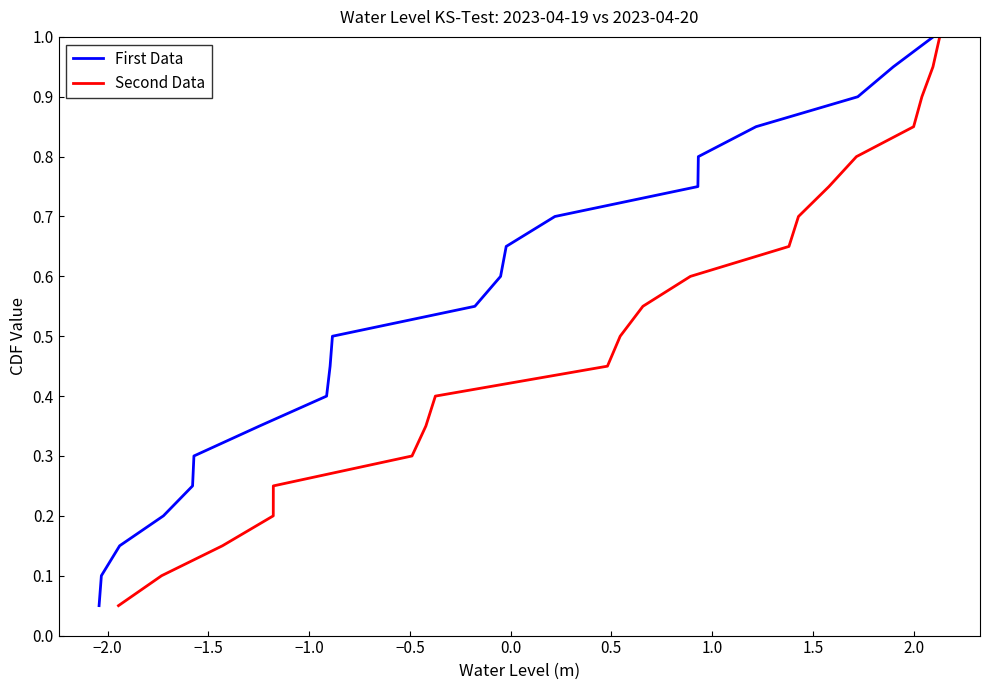

What is the maximum value for First Data?

1.0